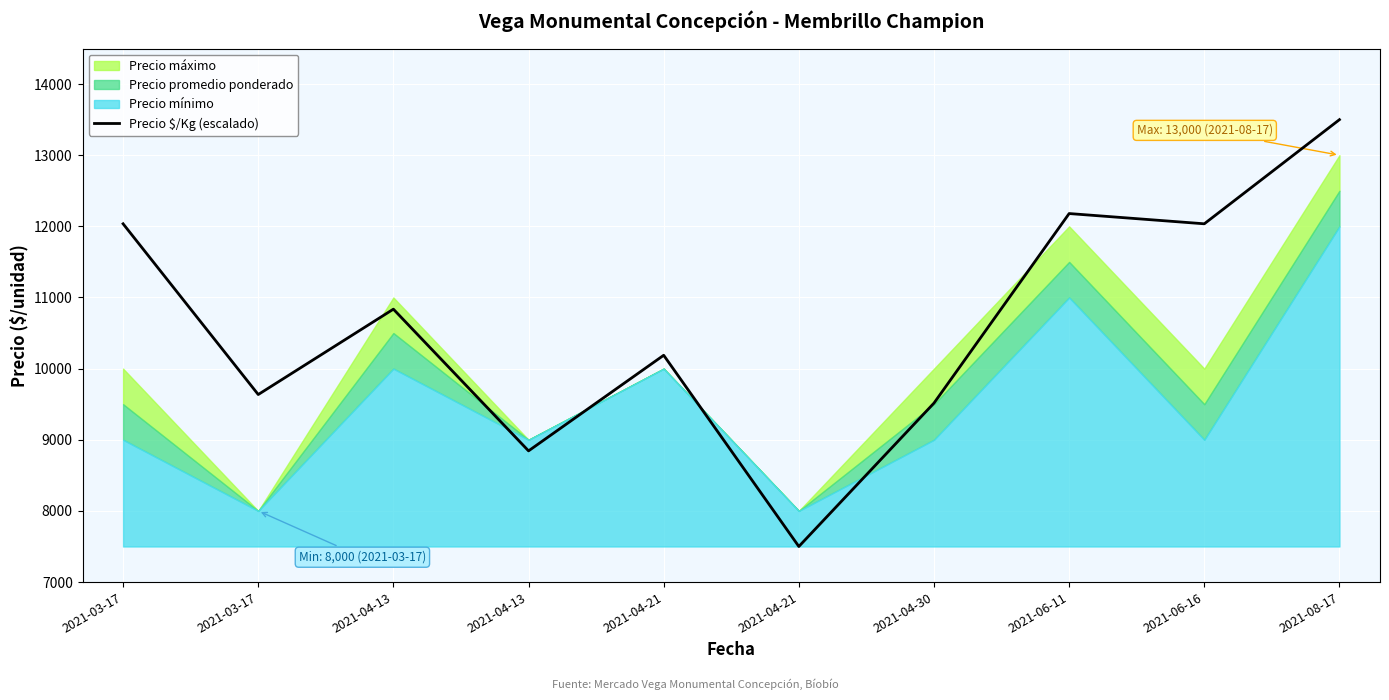

What is the maximum value shown in the chart?

13500